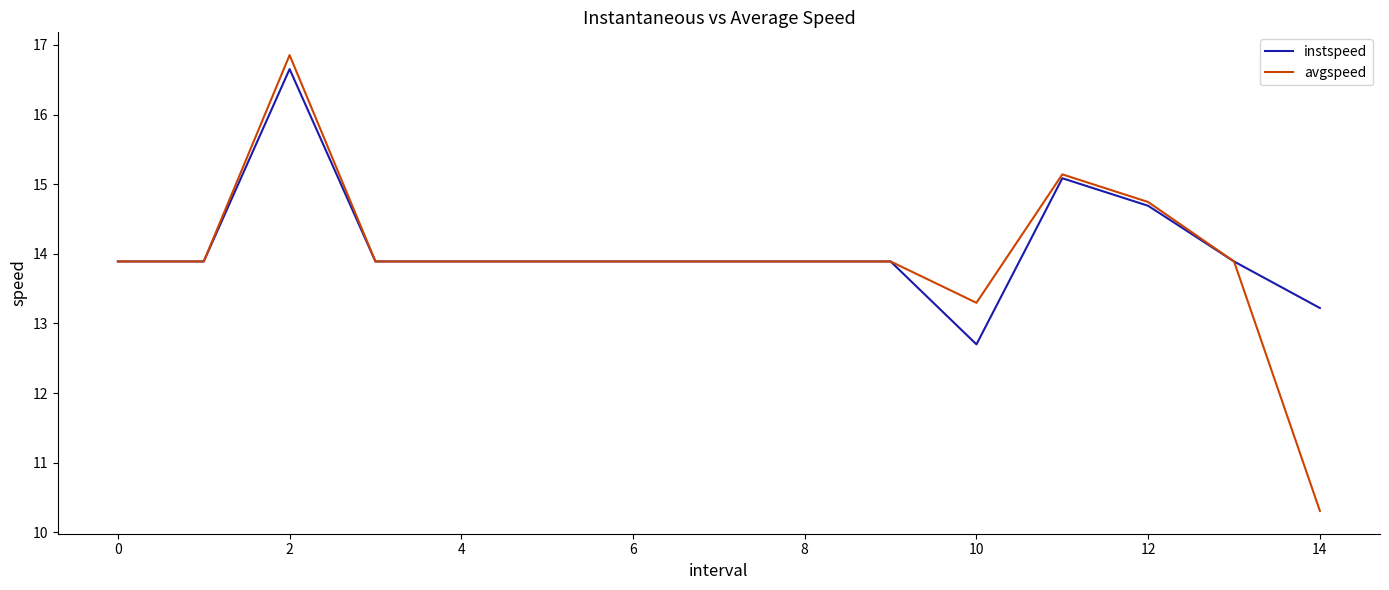

Count the number of data series in this chart.

2